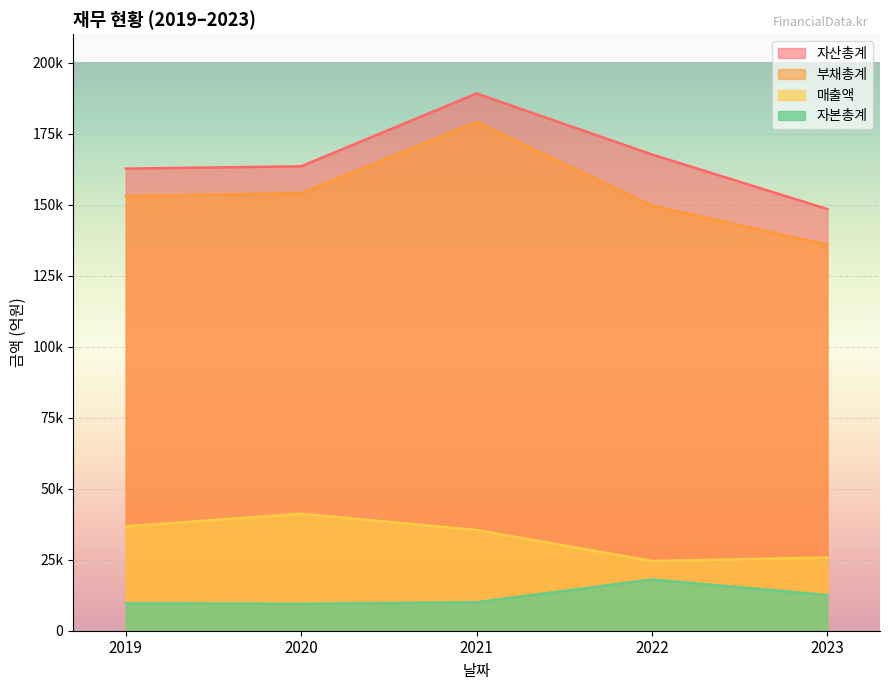

What are all the series names shown in the legend?

자산총계, 부채총계, 매출액, 자본총계